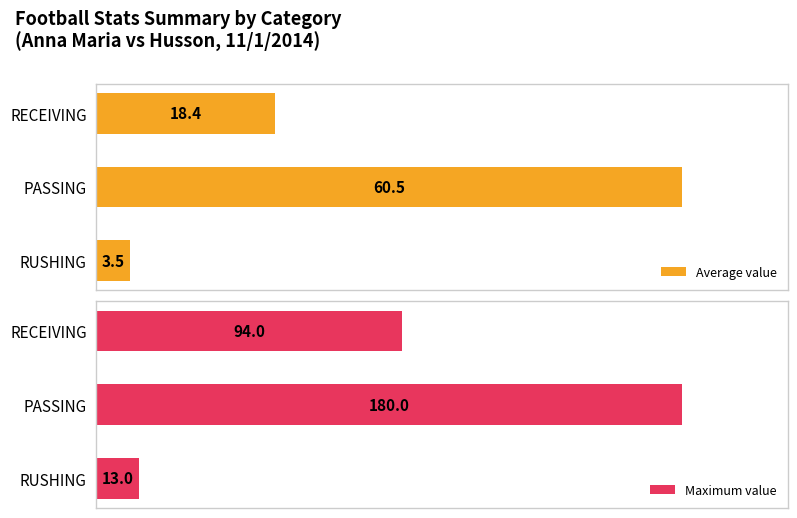

Reading left to right, transcribe all the data shown in this chart.

Average value: 3.5	60.5	18.4
Maximum value: 13.0	180.0	94.0